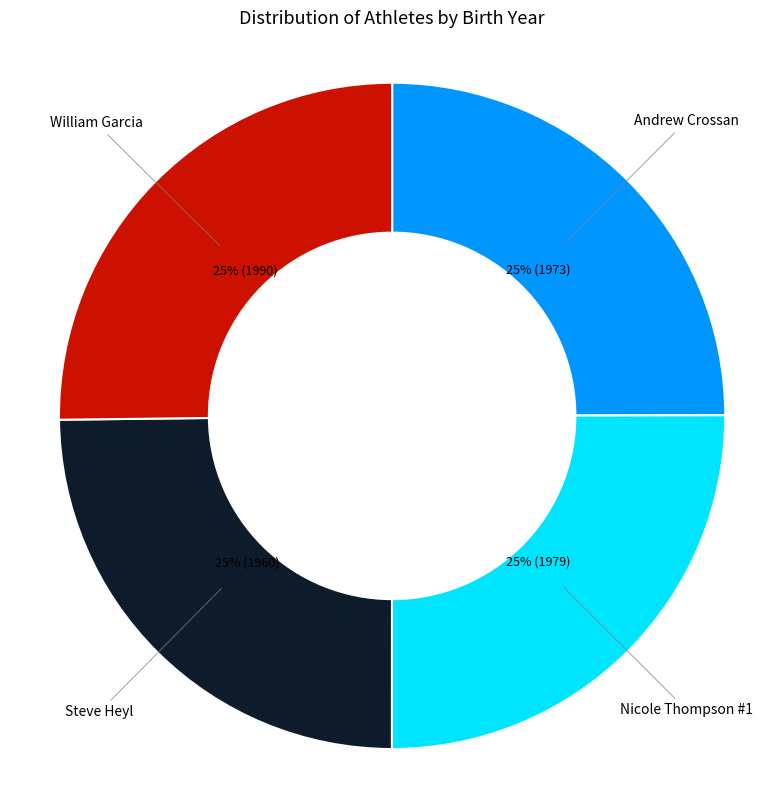

Is there any slice that represents more than half of the pie?

No